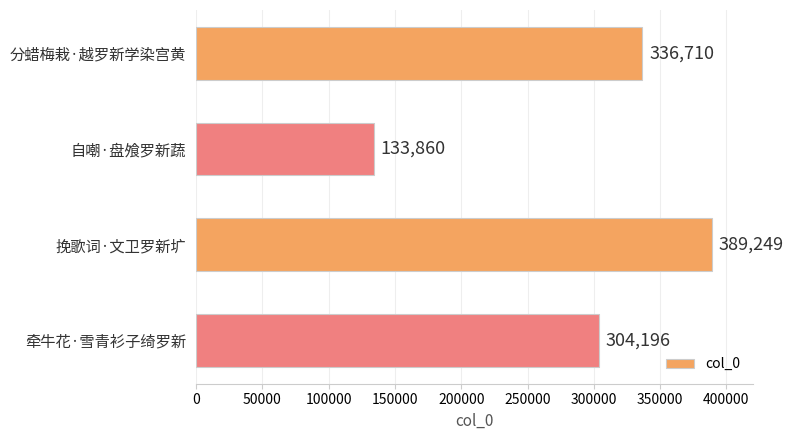

What is the difference between the second highest and second lowest values?

32514